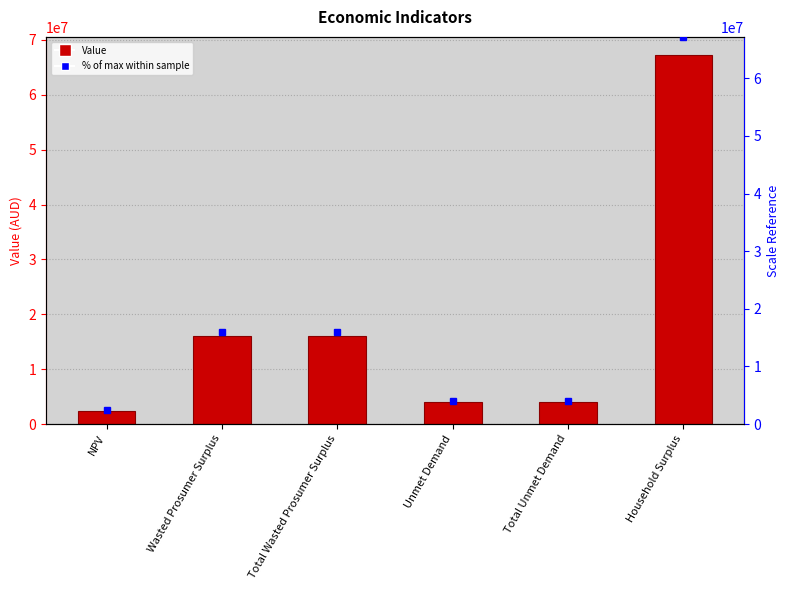

What is the maximum value shown in the chart?

67206186.9